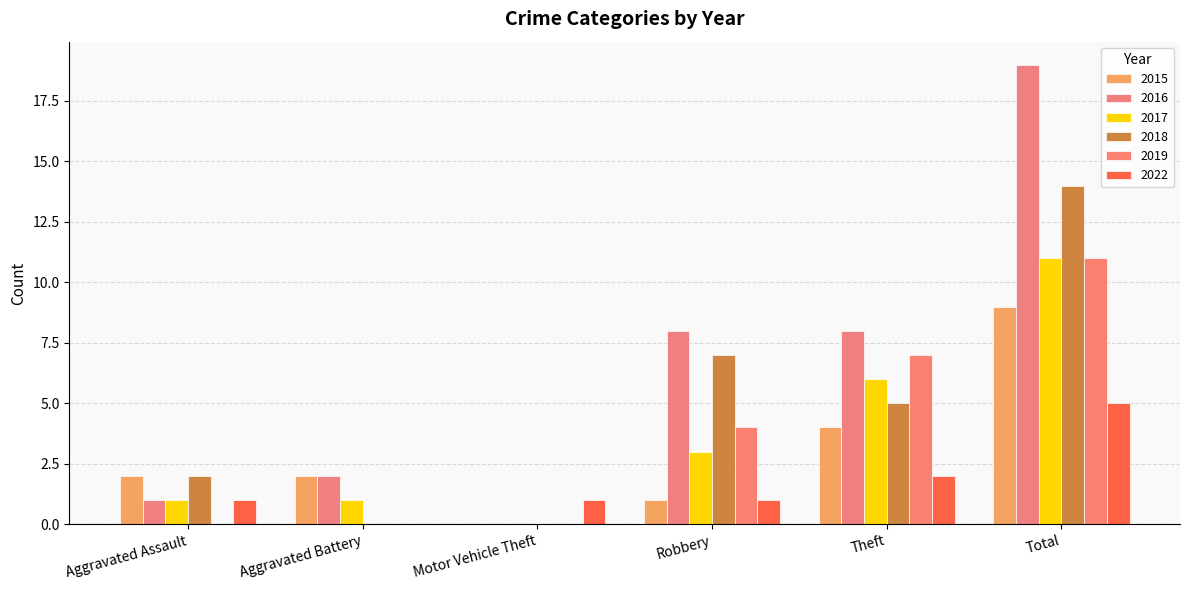

The 2022 series shows 1 at Motor Vehicle Theft. True or false?

True